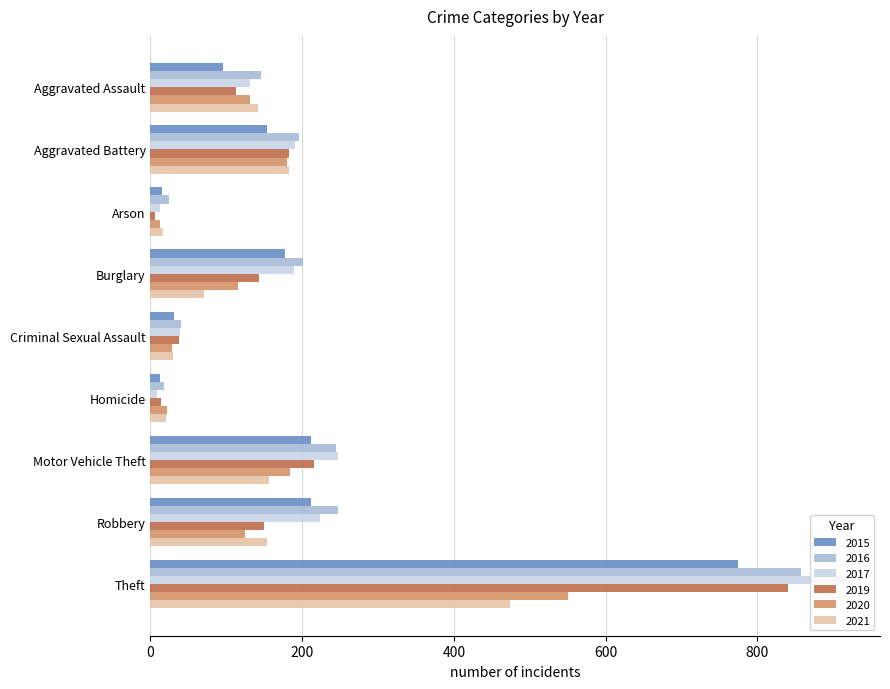

What is the sum of the 2020 values at Arson and Homicide?

34